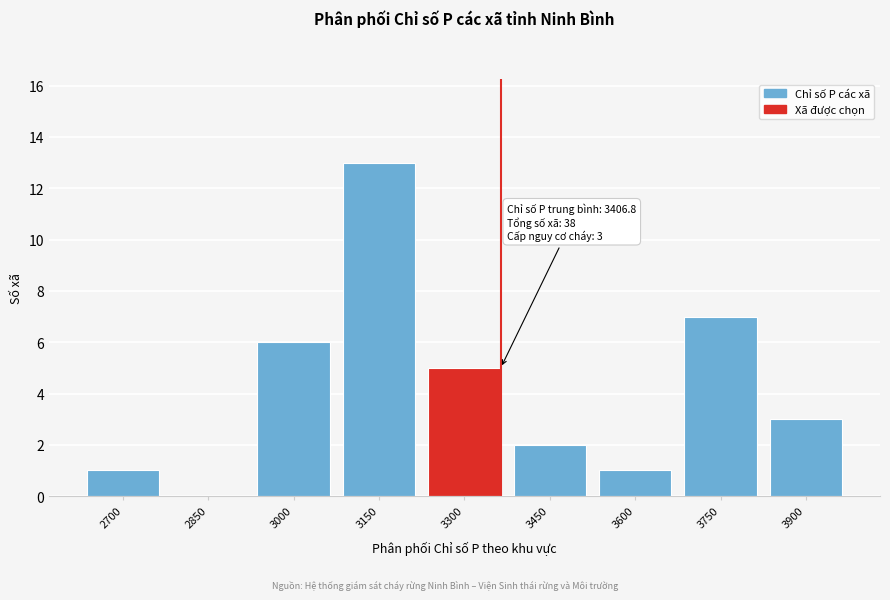

Reading right to left, extract all data points from this chart.

3900=3	3750=7	3600=1	3450=2	3300=5	3150=13	3000=6	2850=0	2700=1